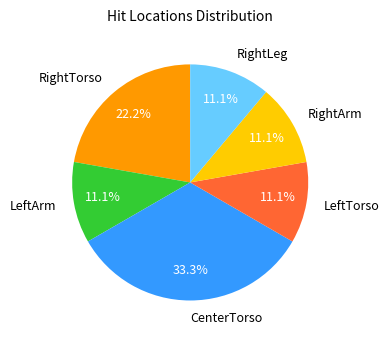

What is the ratio of the value at RightLeg to the value at RightArm?

1.0